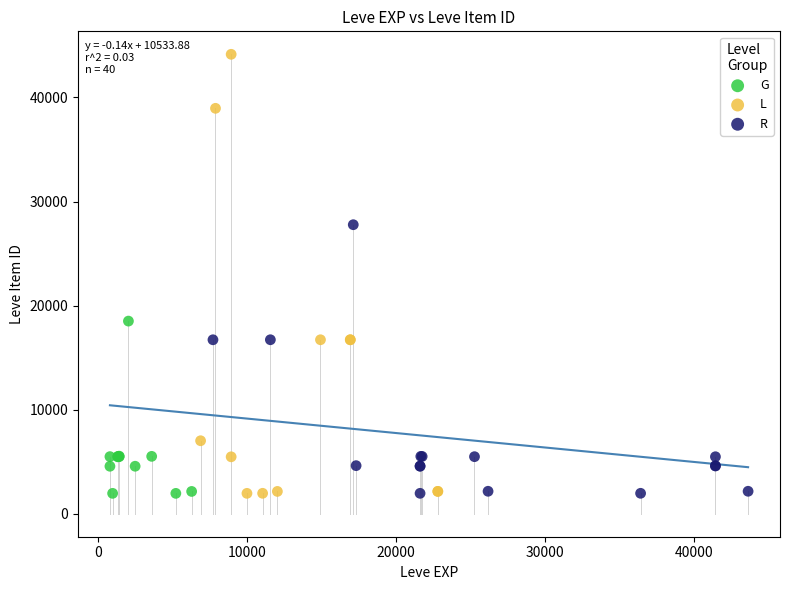

Which series has the widest spread of Y values?

L